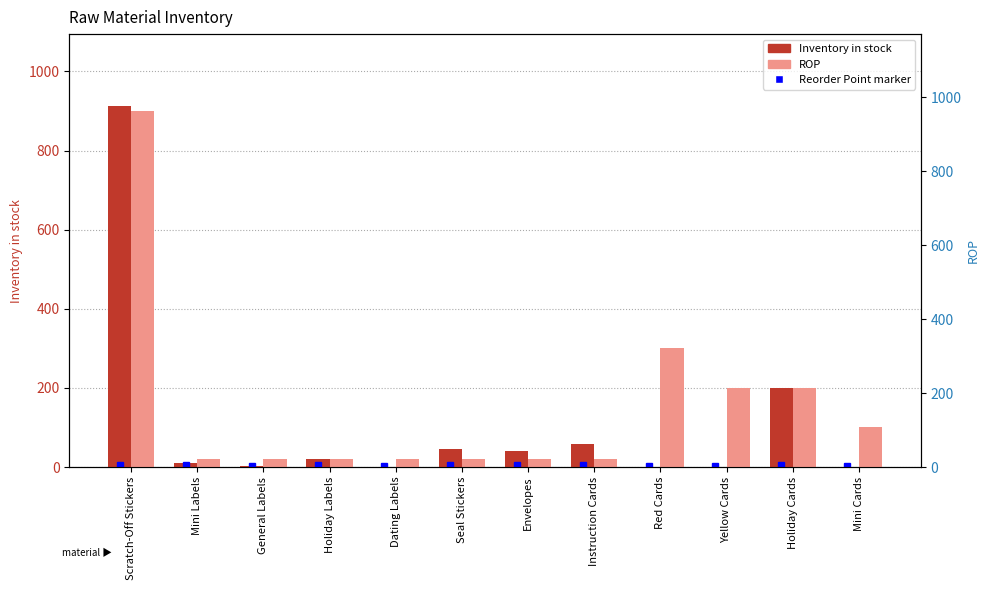

How many values in Inventory in stock are above zero?

8